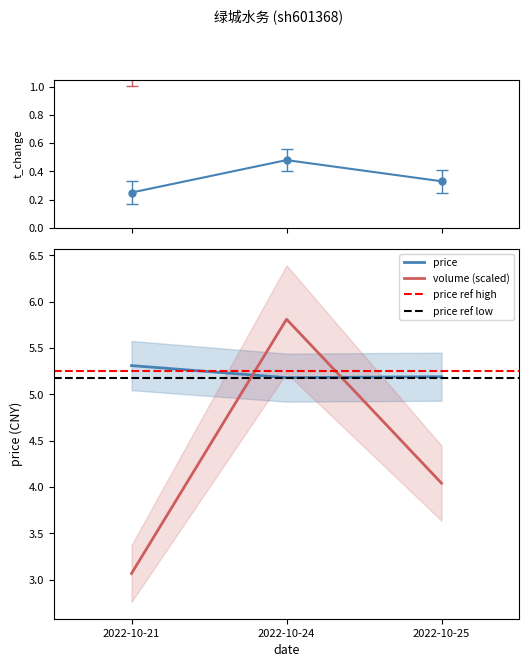

What is the lowest value of the price series?

5.2